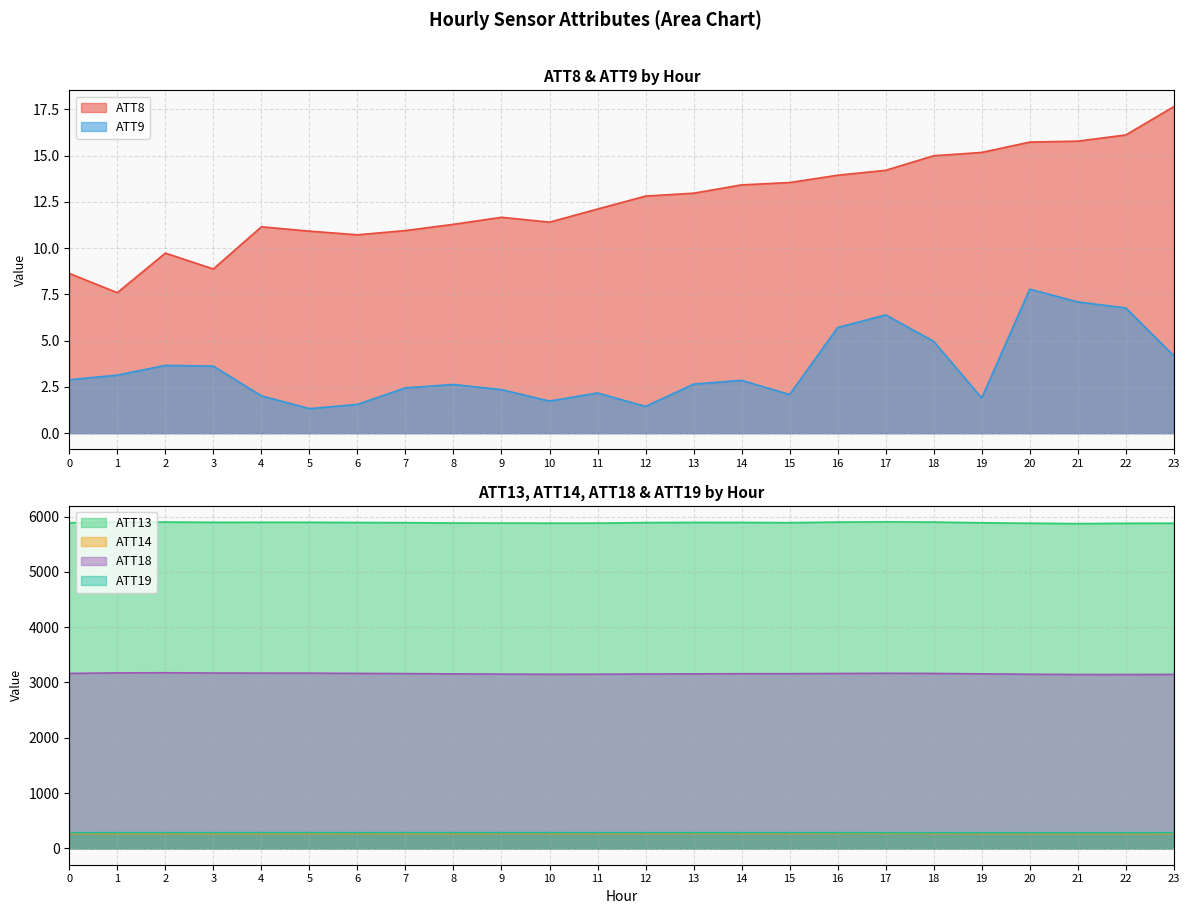

Reading left to right, transcribe all the data shown in this chart.

ATT8: 0=8.6	1=7.6	2=9.7	3=8.9	4=11.2	5=10.9	6=10.7	7=11.0	8=11.3	9=11.7	10=11.4	11=12.1	12=12.8	13=13.0	14=13.4	15=13.5	16=13.9	17=14.2	18=15.0	19=15.2	20=15.7	21=15.8	22=16.1	23=17.7
ATT9: 0=2.9	1=3.1	2=3.7	3=3.6	4=2.0	5=1.3	6=1.6	7=2.4	8=2.6	9=2.4	10=1.7	11=2.2	12=1.4	13=2.7	14=2.9	15=2.1	16=5.7	17=6.4	18=5.0	19=1.9	20=7.8	21=7.1	22=6.8	23=4.2
ATT13: 0=5888.5	1=5900.1	2=5900.6	3=5896.1	4=5896.7	5=5896.4	6=5892.4	7=5890.0	8=5884.0	9=5882.7	10=5881.0	11=5881.6	12=5891.3	13=5893.9	14=5893.6	15=5889.9	16=5900.3	17=5904.6	18=5900.0	19=5888.0	20=5879.7	21=5872.7	22=5878.0	23=5880.0
ATT14: 0=268.3	1=268.4	2=268.4	3=268.7	4=269.1	5=269.3	6=269.4	7=269.1	8=269.1	9=269.4	10=269.4	11=269.3	12=269.9	13=270.3	14=270.0	15=269.7	16=270.4	17=270.7	18=270.3	19=269.6	20=269.3	21=269.2	22=268.9	23=268.9
ATT18: 0=3164.0	1=3173.5	2=3176.0	3=3171.0	4=3169.6	5=3168.8	6=3164.4	7=3160.8	8=3155.8	9=3151.7	10=3148.6	11=3149.9	12=3153.5	13=3156.2	14=3158.8	15=3159.6	16=3162.6	17=3166.6	18=3163.9	19=3156.4	20=3149.4	21=3144.2	22=3143.8	23=3146.5
ATT19: 0=283.0	1=283.8	2=283.8	3=284.1	4=284.4	5=284.4	6=284.1	7=284.6	8=284.2	9=284.2	10=284.2	11=284.0	12=284.0	13=283.7	14=283.8	15=283.8	16=283.6	17=283.3	18=283.1	19=282.9	20=282.6	21=282.1	22=282.8	23=283.3